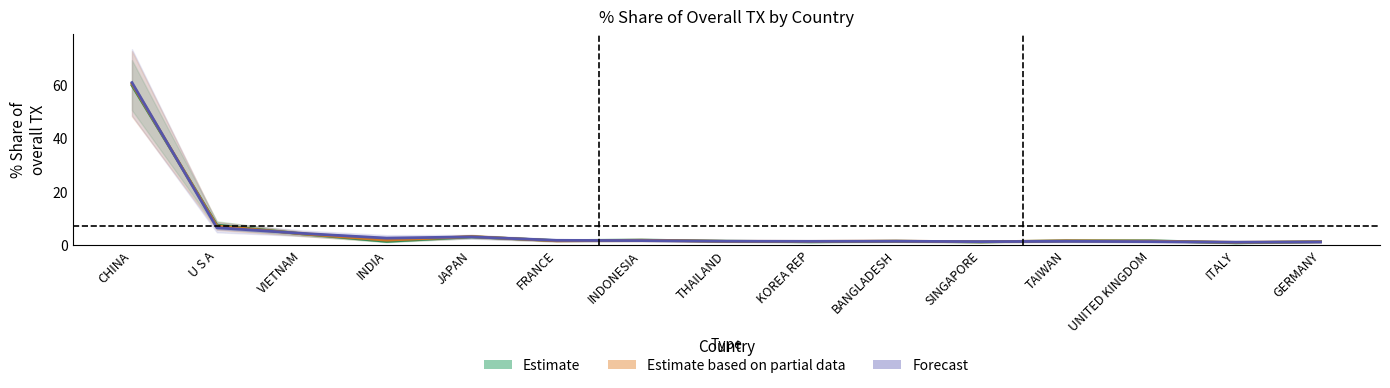

Which series changed the most between KOREA REP and SINGAPORE?

Estimate based on partial data